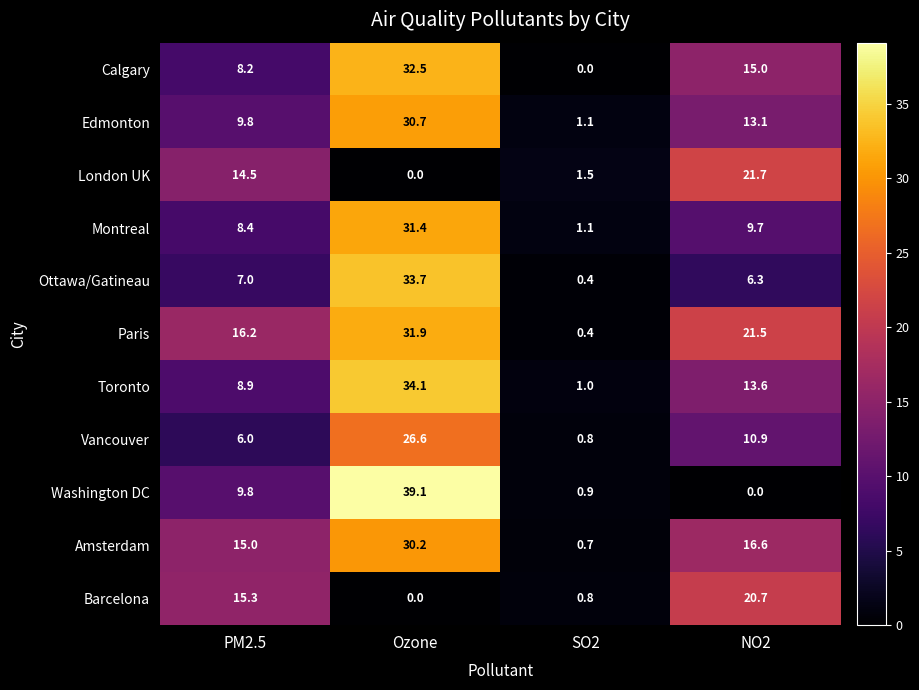

At how many categories does at least one series exceed 18?

2